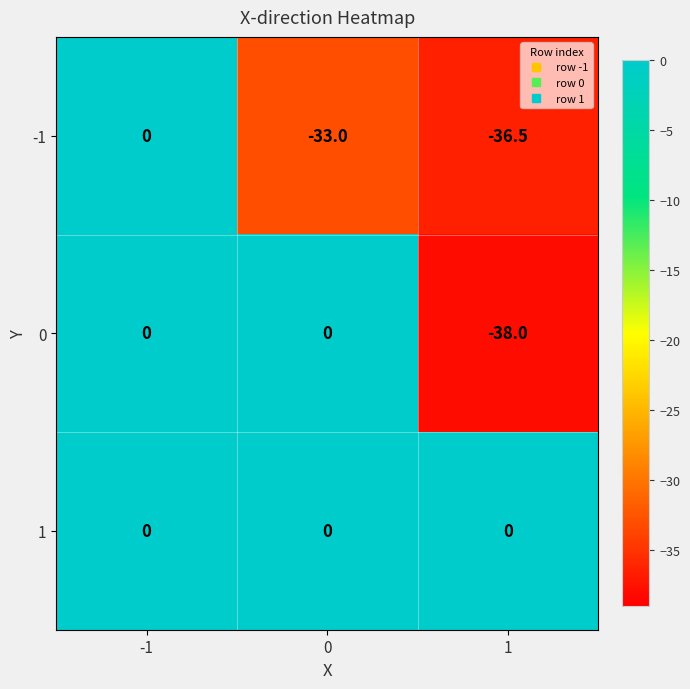

List the series in order of their overall mean, highest first.

1, 0, -1